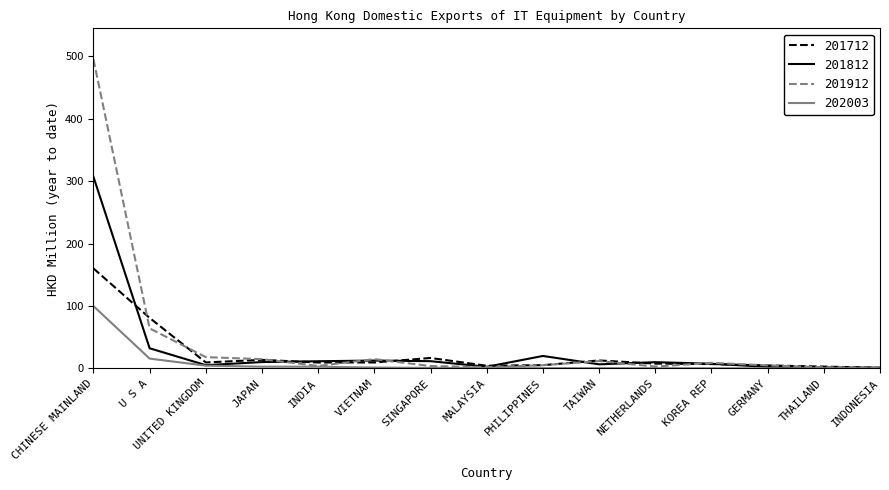

True or false: 201812 has a value of 11.4 at SINGAPORE.

True